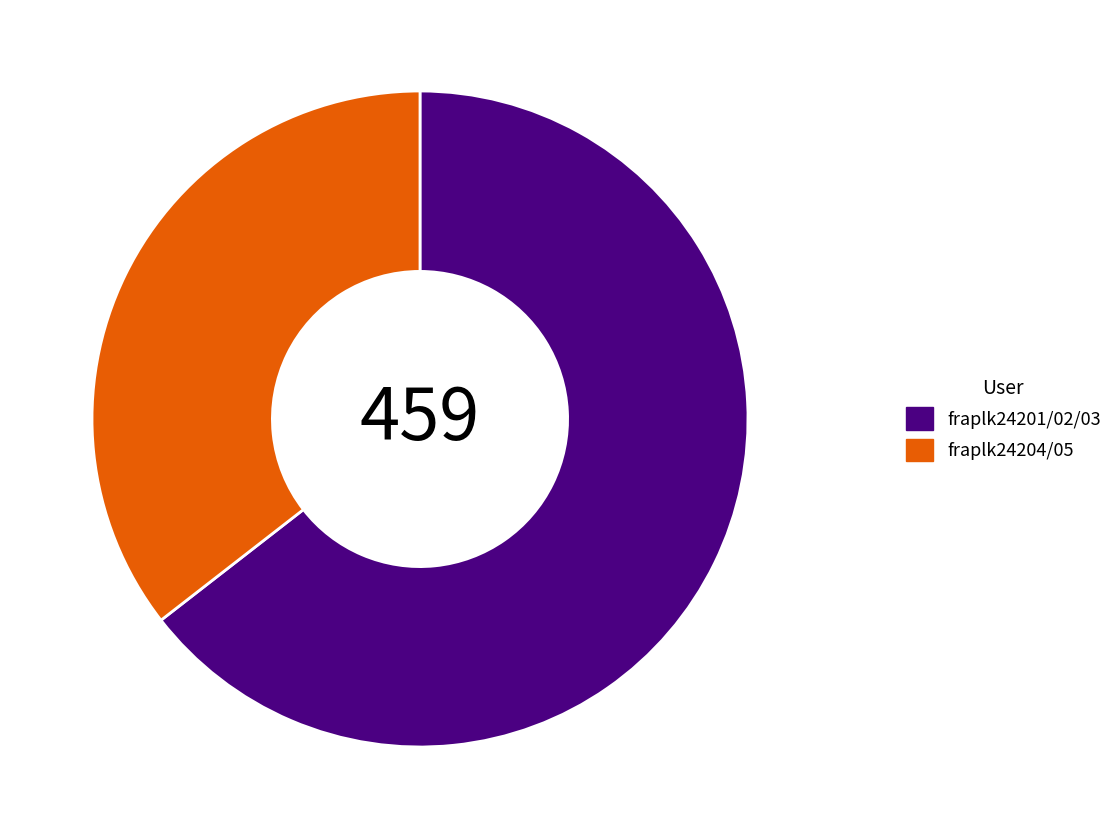

Which category has the smallest portion of the pie?

fraplk24204/05